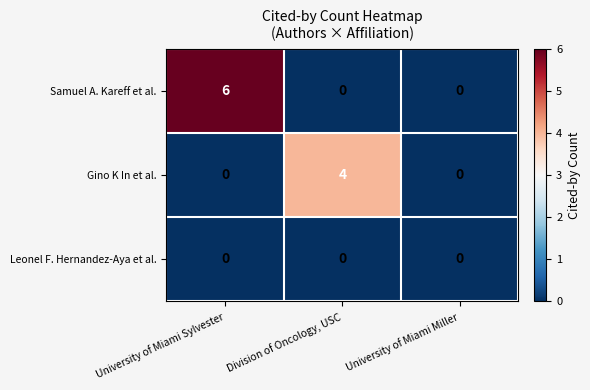

The Samuel A. Kareff et al. series shows 6 at University of Miami Sylvester. True or false?

True